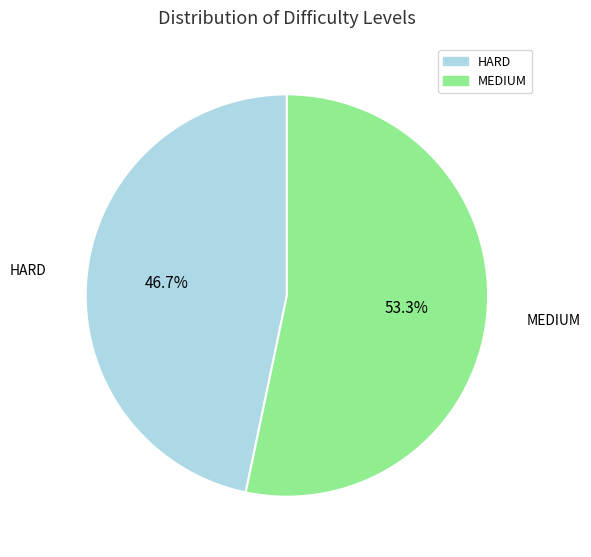

Which slice represents more than half of the pie?

MEDIUM